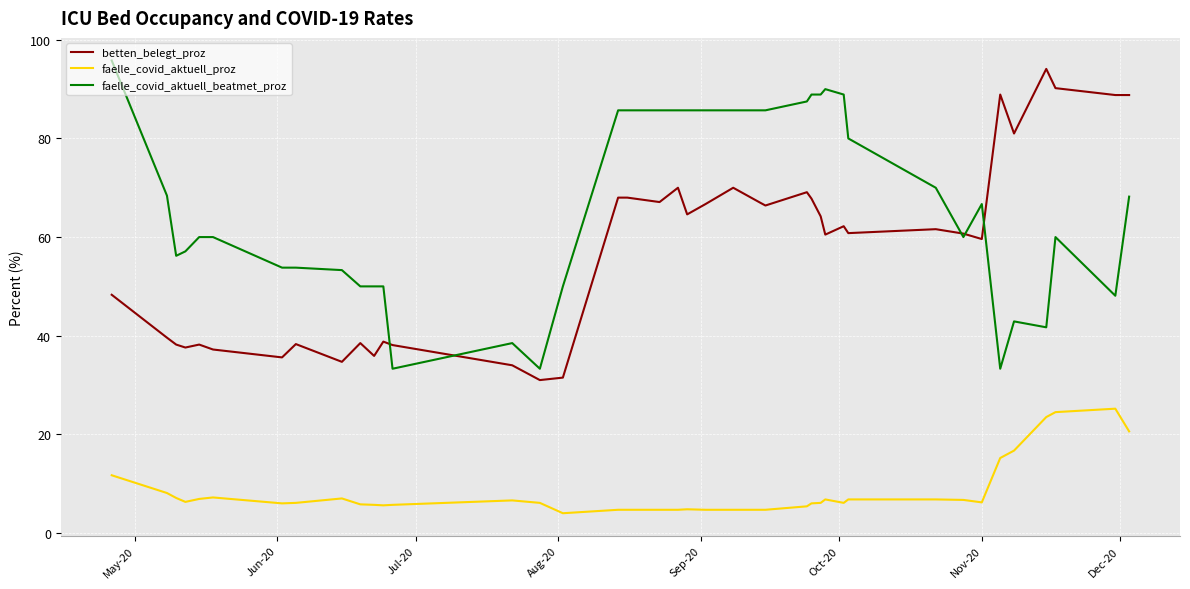

What is the difference between the second highest and minimum values in the faelle_covid_aktuell_beatmet_proz series?

56.7